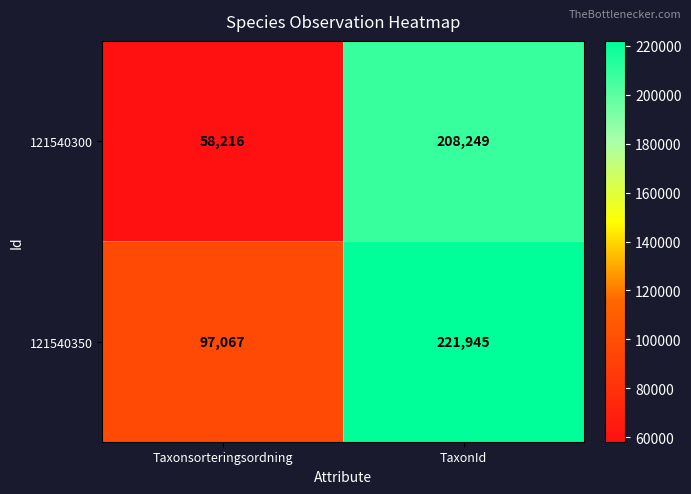

Reading left to right, what are all the values shown in this chart?

121540300: 58216	208249
121540350: 97067	221945